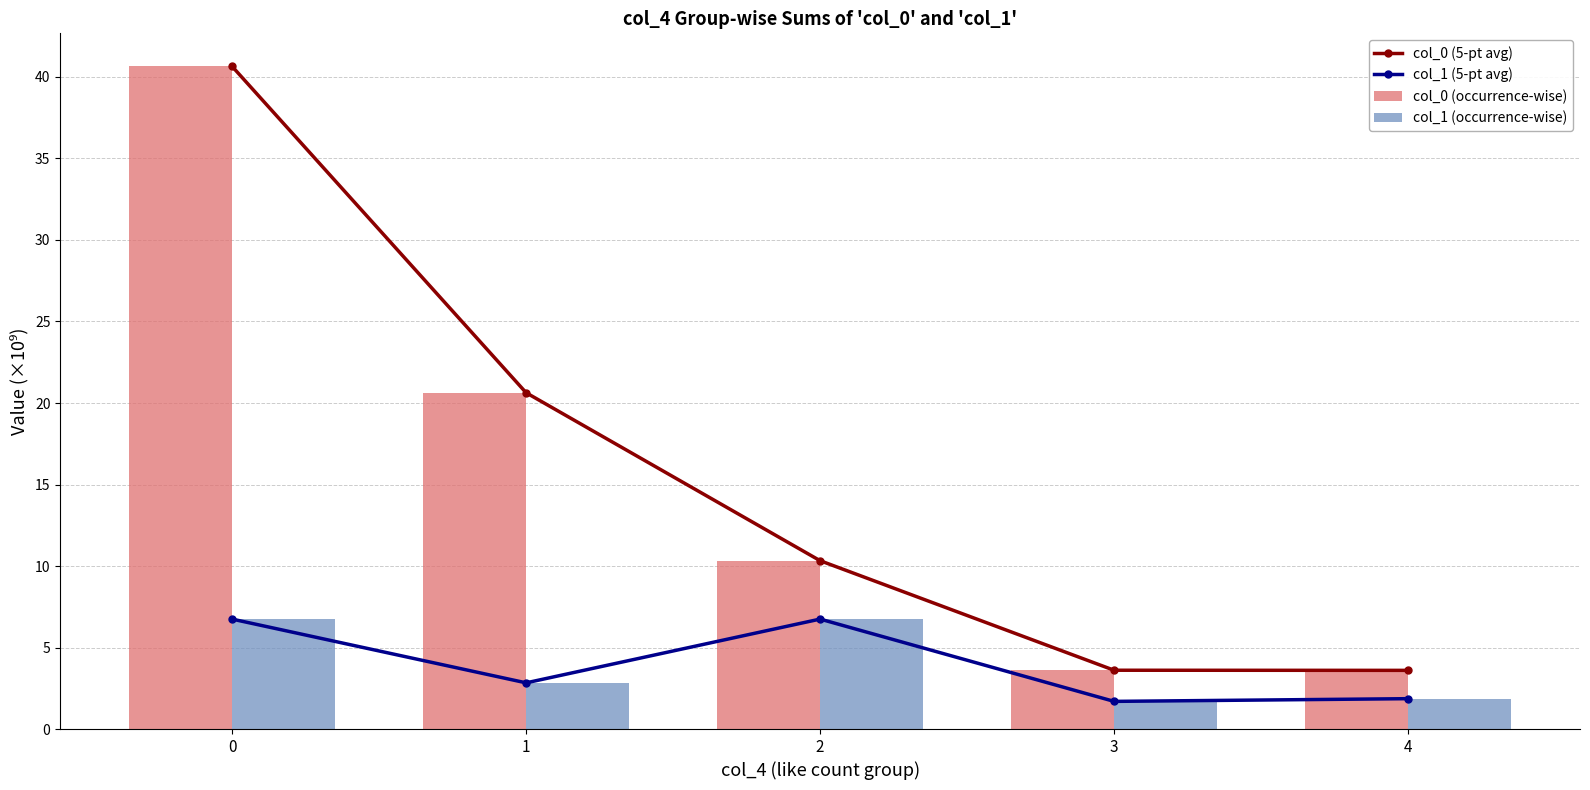

What is the maximum value shown in the chart?

40.6